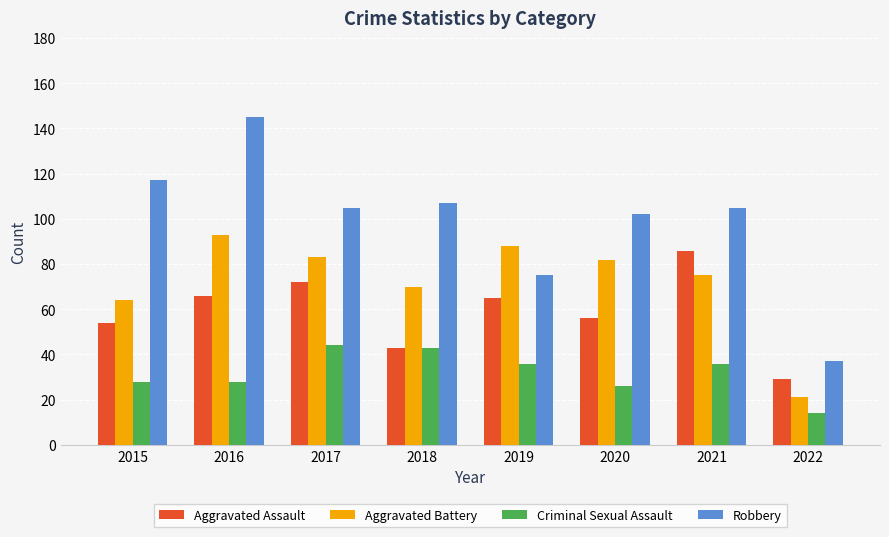

What is the lowest value of the Aggravated Assault series?

29